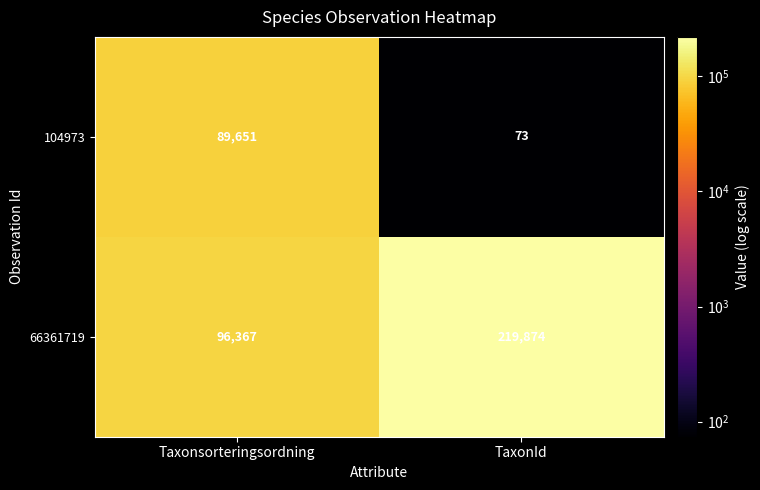

What is the total value across all series at Taxonsorteringsordning?

186018